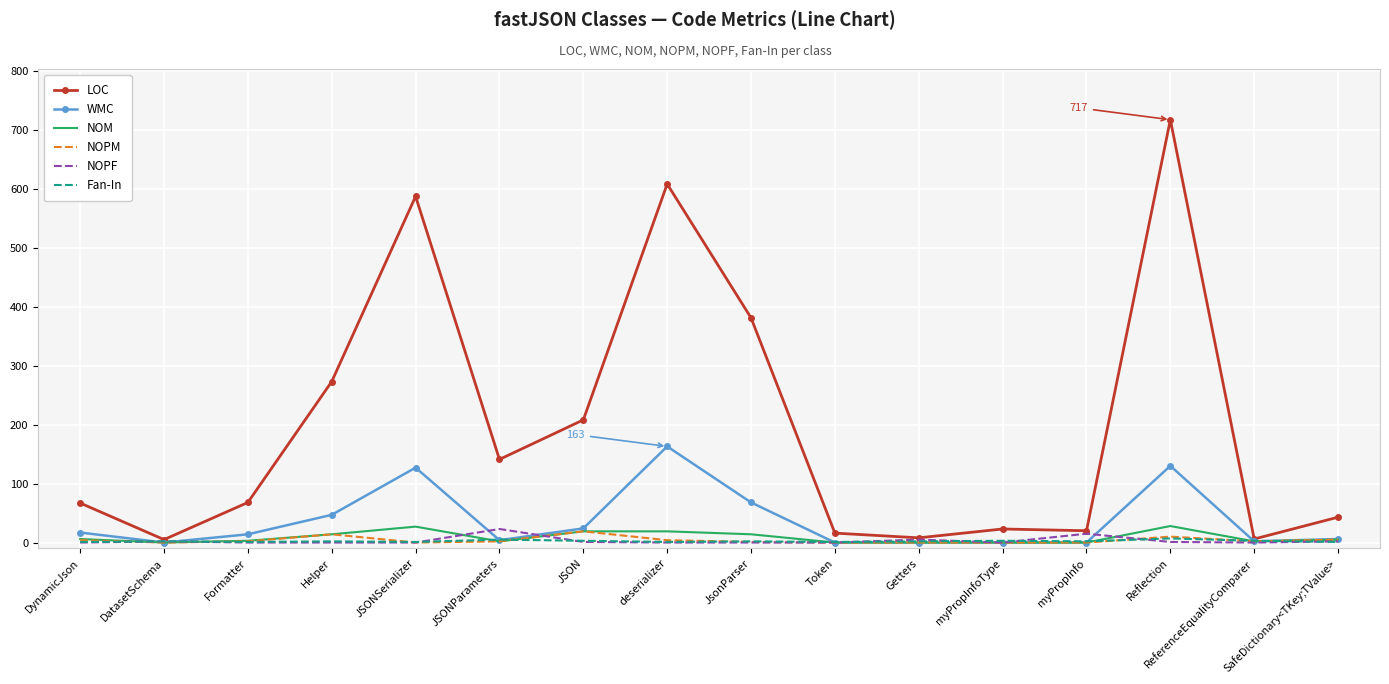

Which series has the widest spread of values?

LOC